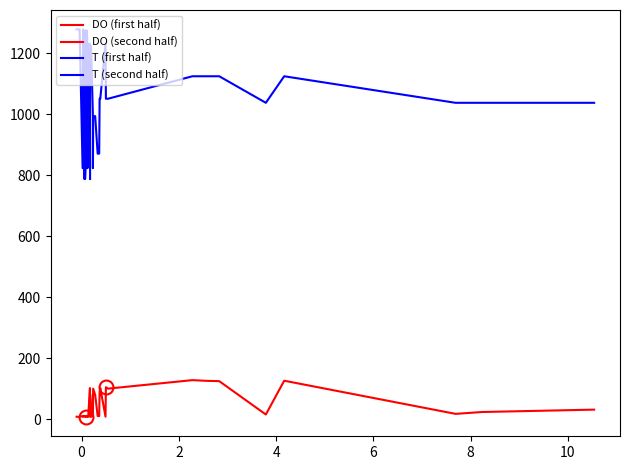

Which series has the largest range (max minus min)?

T (first half)